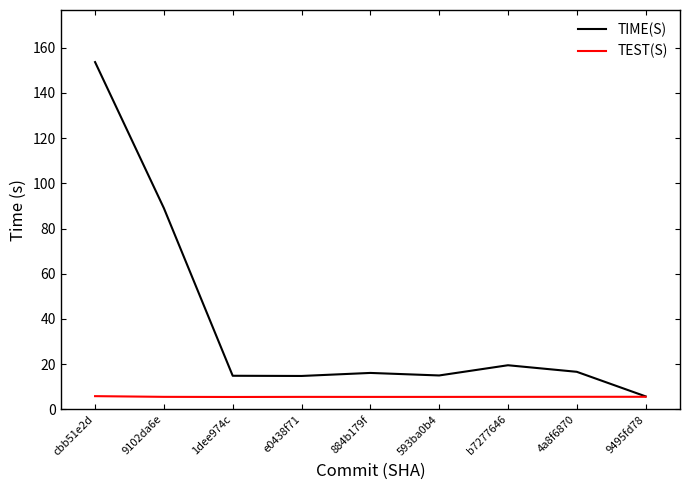

True or false: TEST(S) has more than 0 interior local peaks.

True